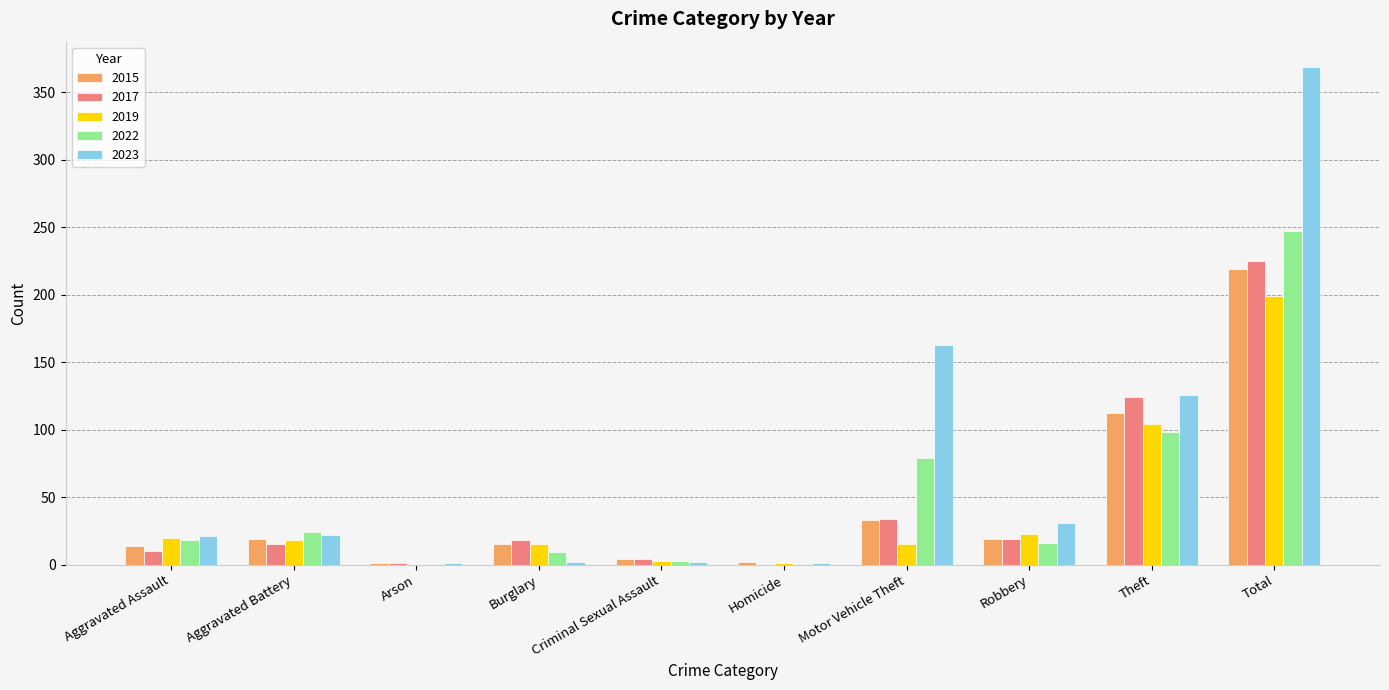

Which series has the largest total across all categories?

2023